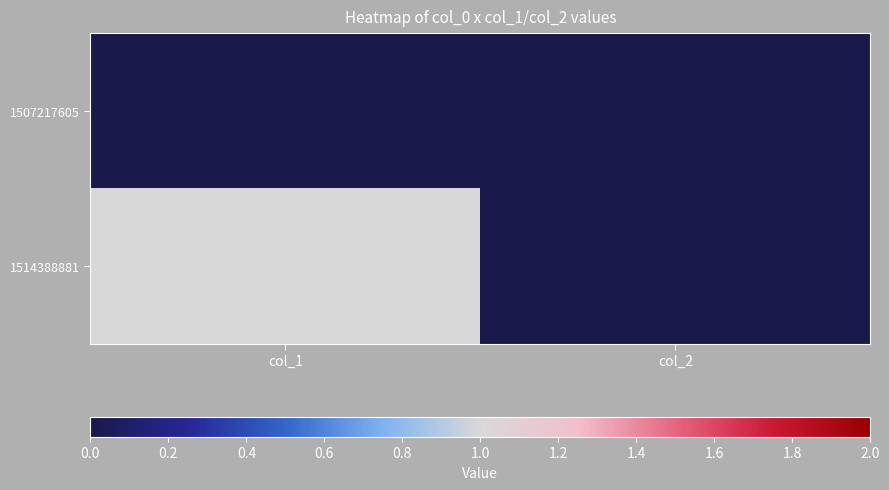

Which series has the widest spread of values?

1514388881